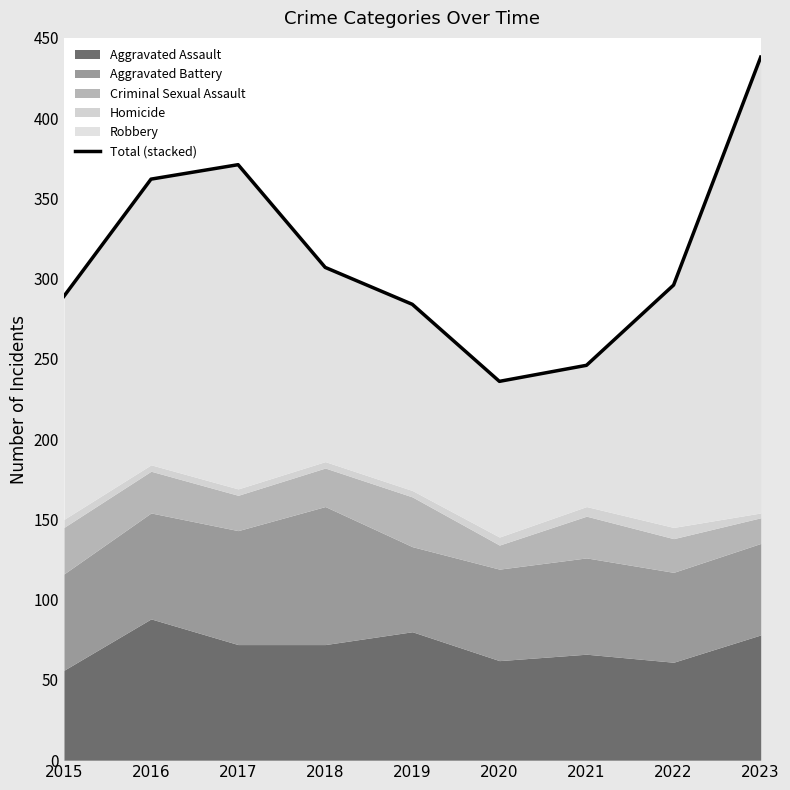

What is the change in value from 2018 to 2019?

-23